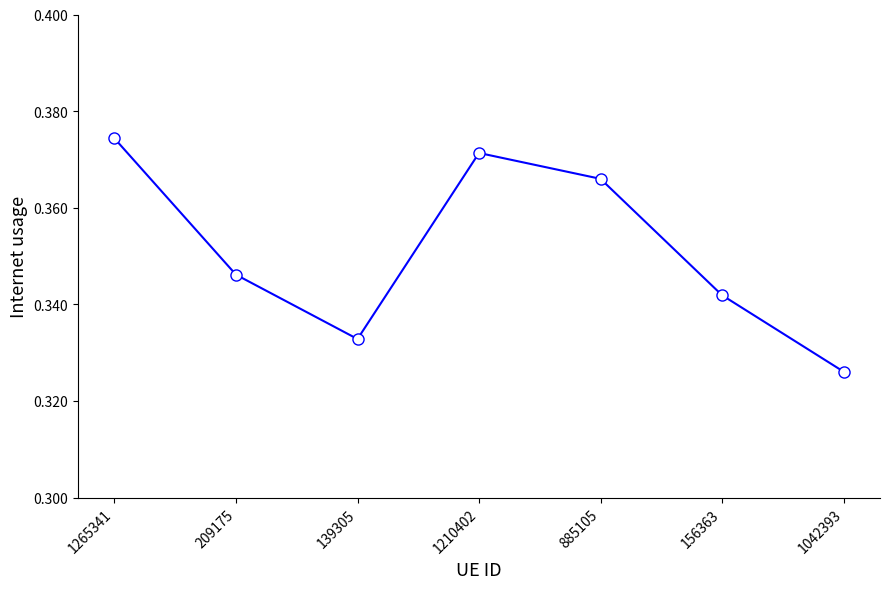

What is the label of the 7th point from the left?

1042393